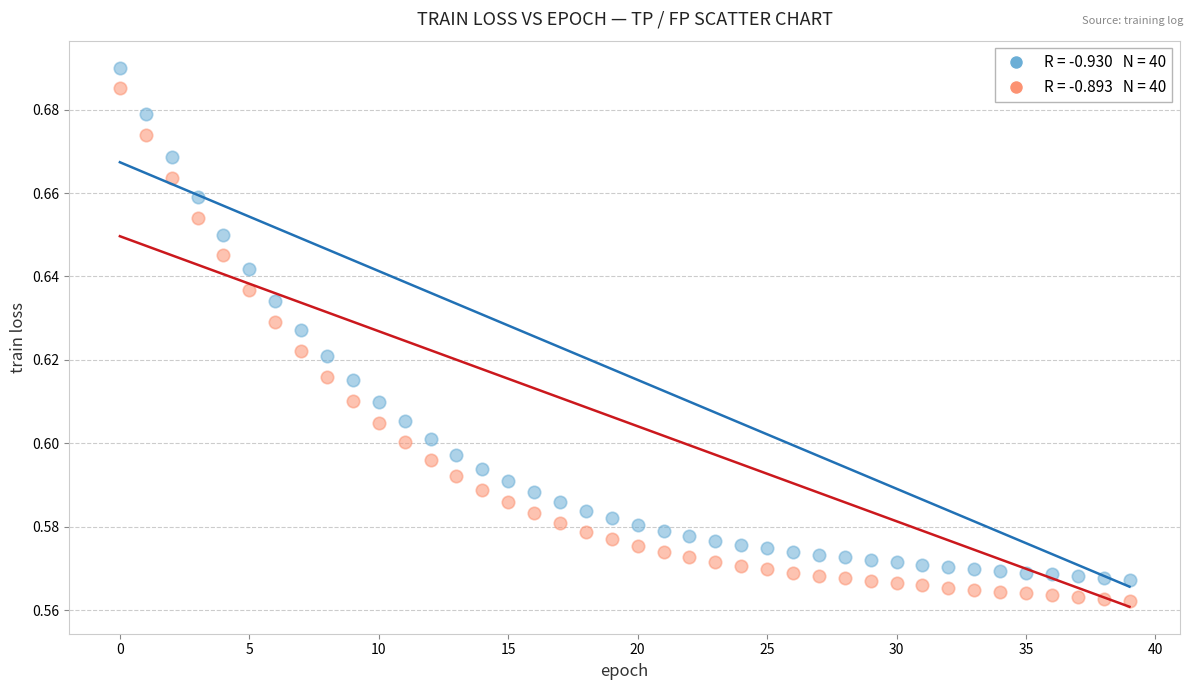

How many data points are displayed?

80